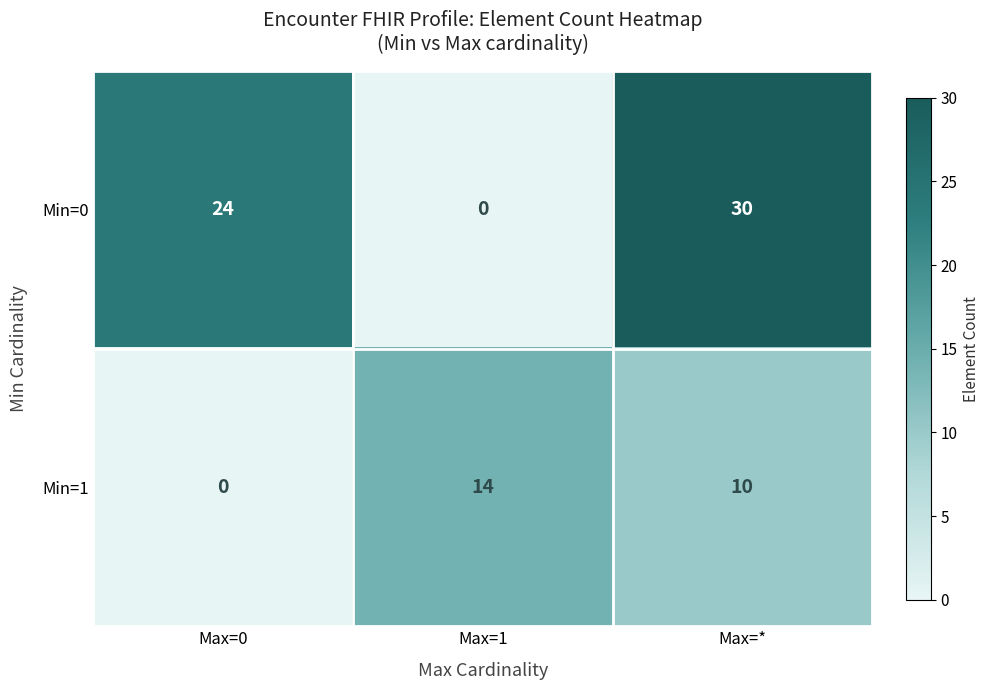

List the series in order of their overall mean, highest first.

Min=0, Min=1